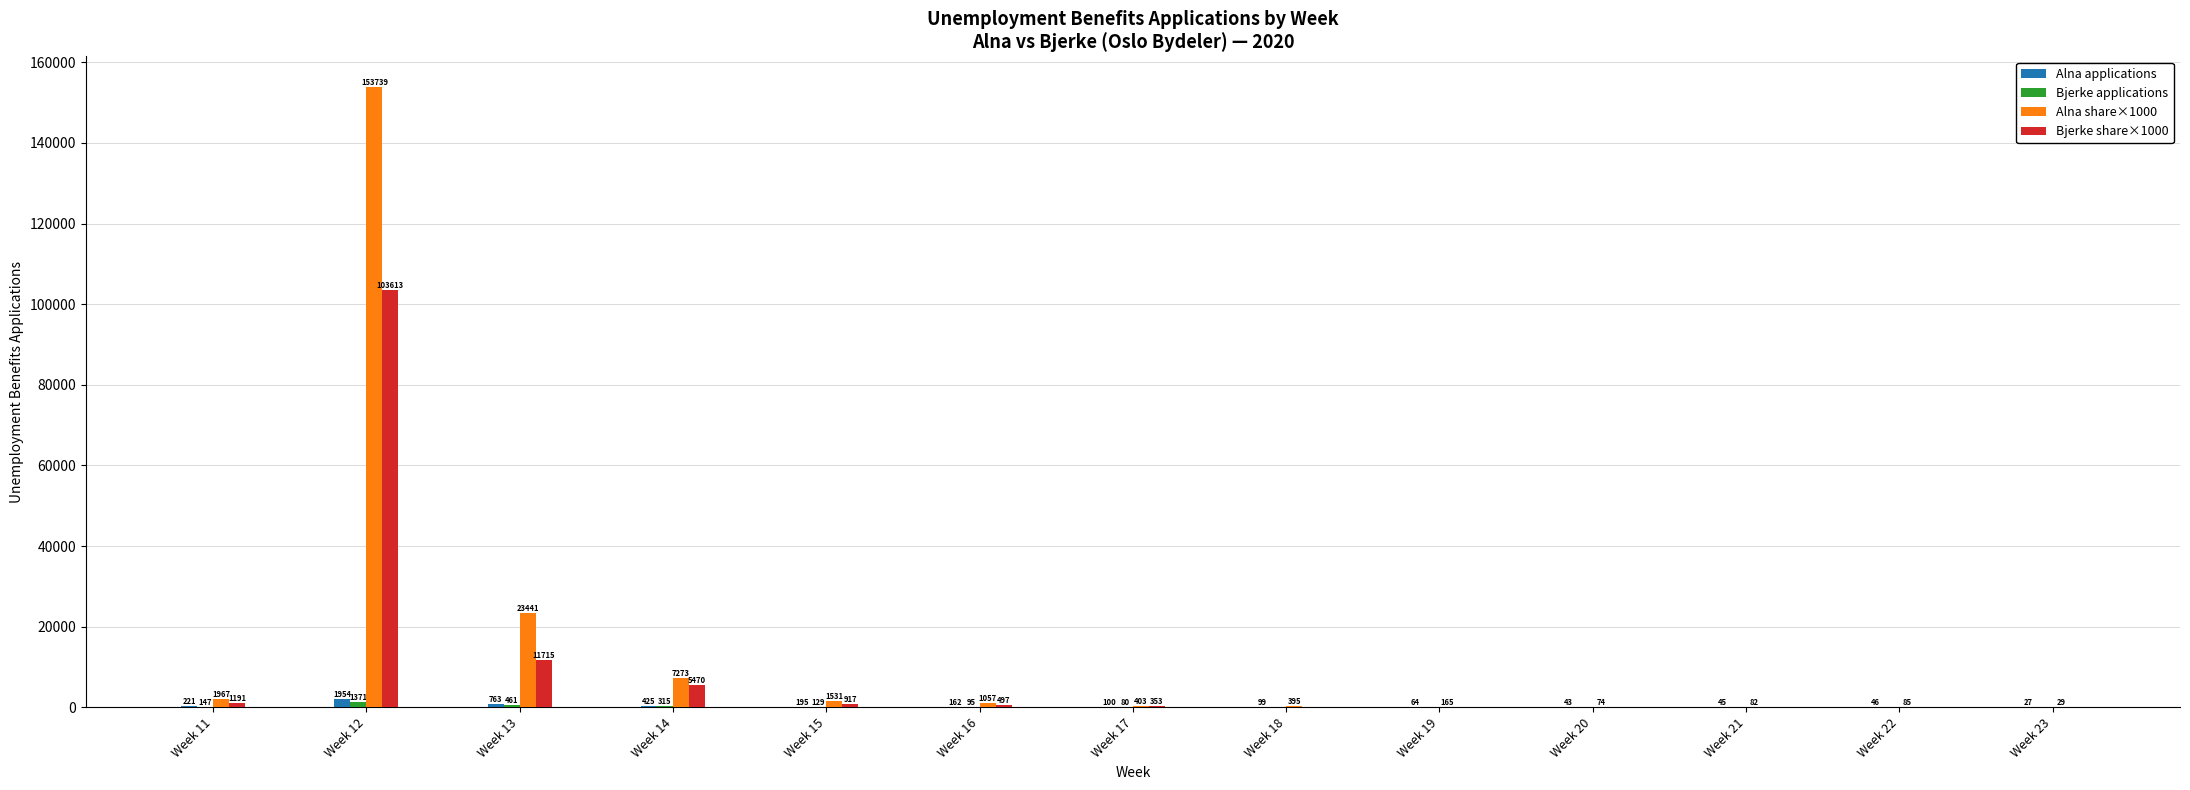

What is the difference between the Bjerke share×1000 values at Week 13 and Week 16?

11217.5